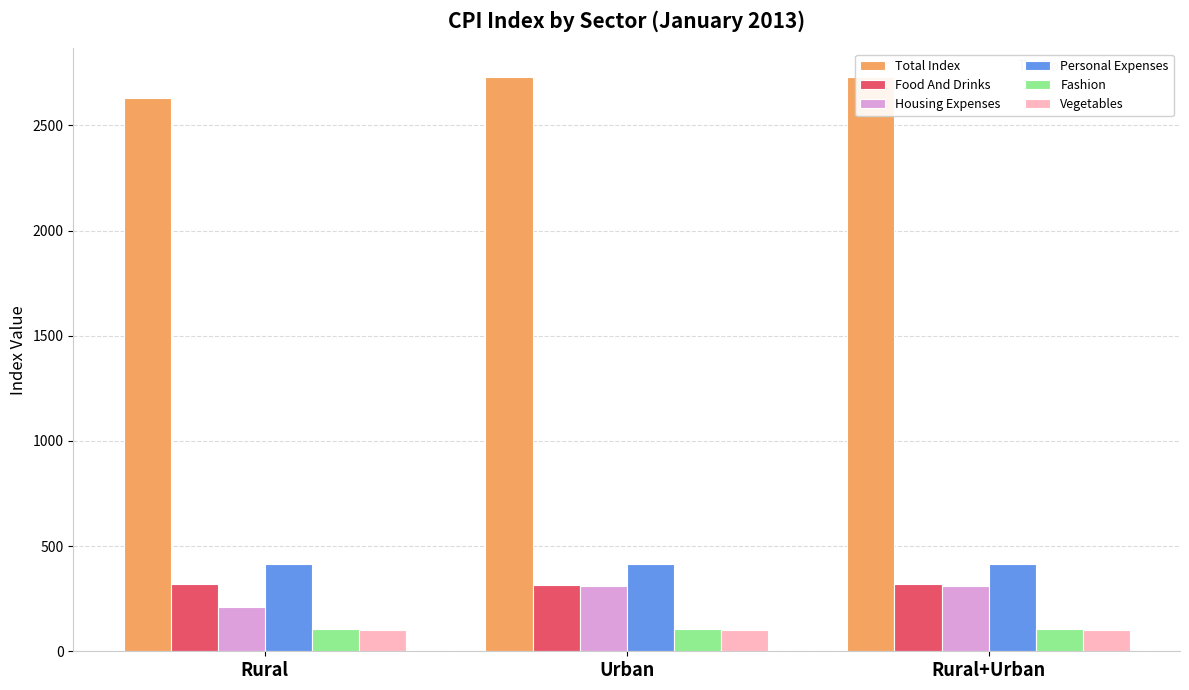

How many bars are there in total?

18